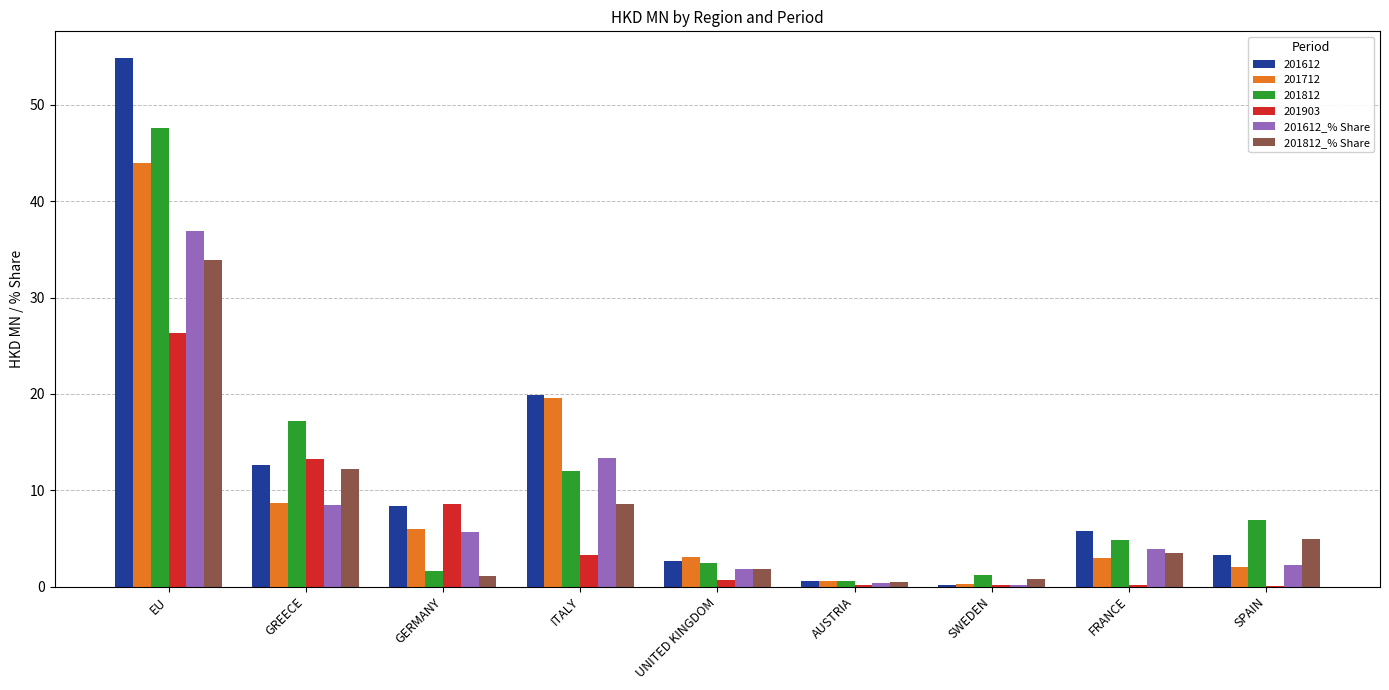

The 201812_% Share series shows 1.8 at UNITED KINGDOM. True or false?

True